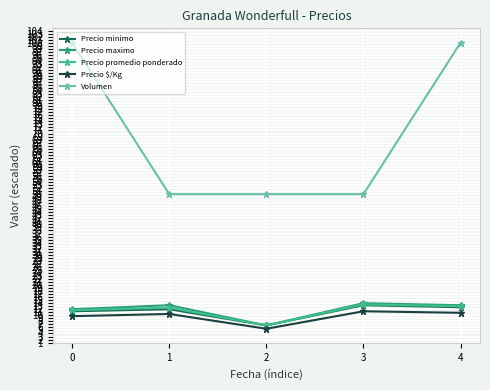

What is the lowest value of the Precio minimo series?

6.7